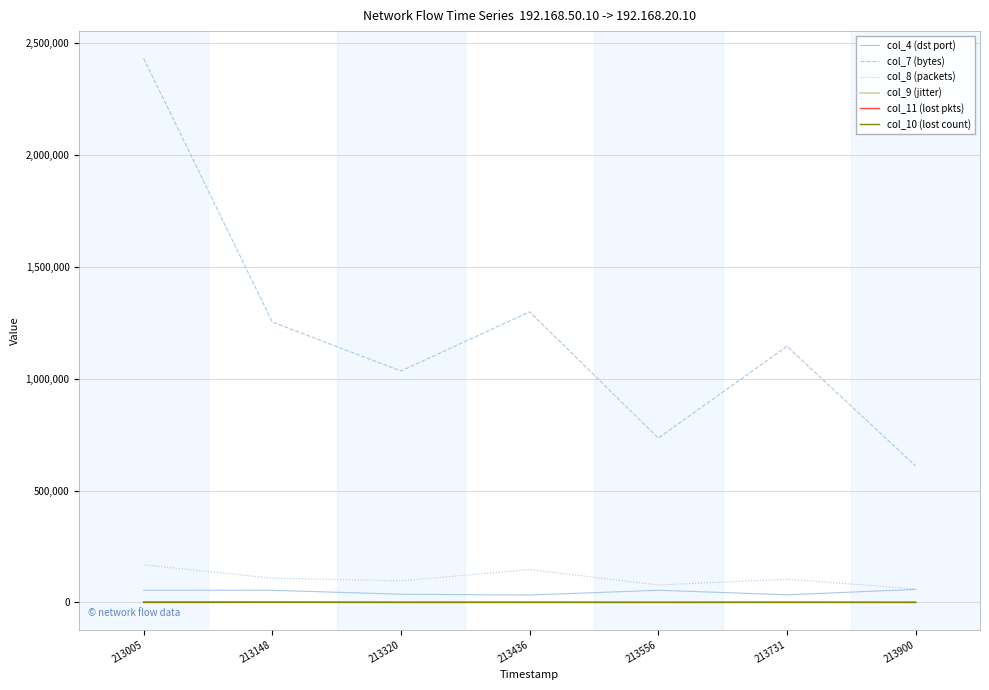

Rank the series by their maximum value, from lowest to highest.

col_9 (jitter), col_10 (lost count), col_11 (lost pkts), col_4 (dst port), col_8 (packets), col_7 (bytes)